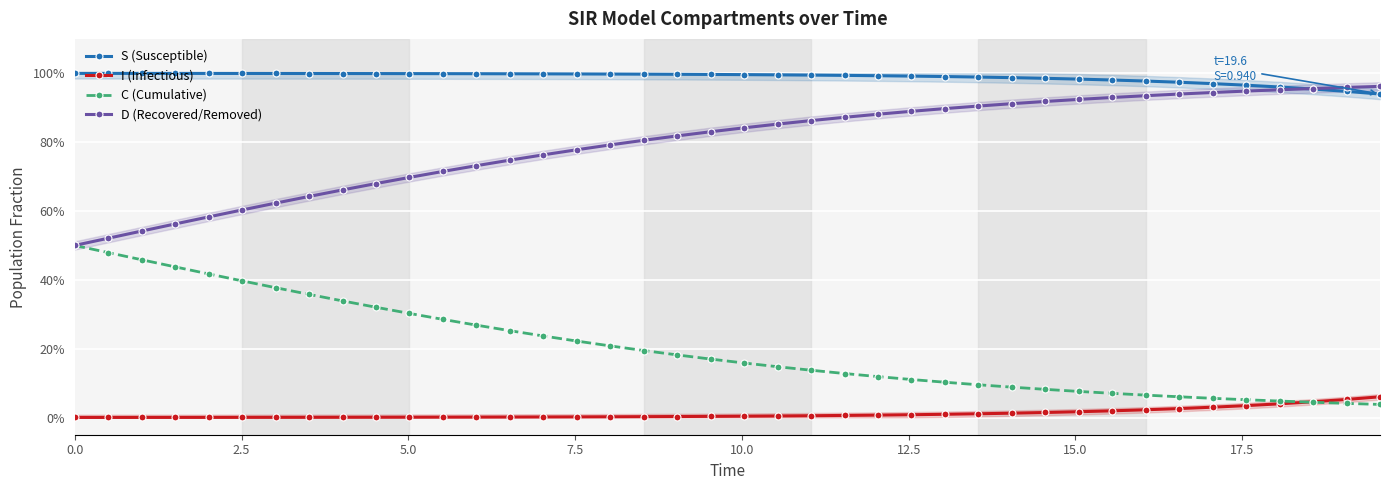

True or false: I (Infectious) and S (Susceptible) intersect in this chart.

False